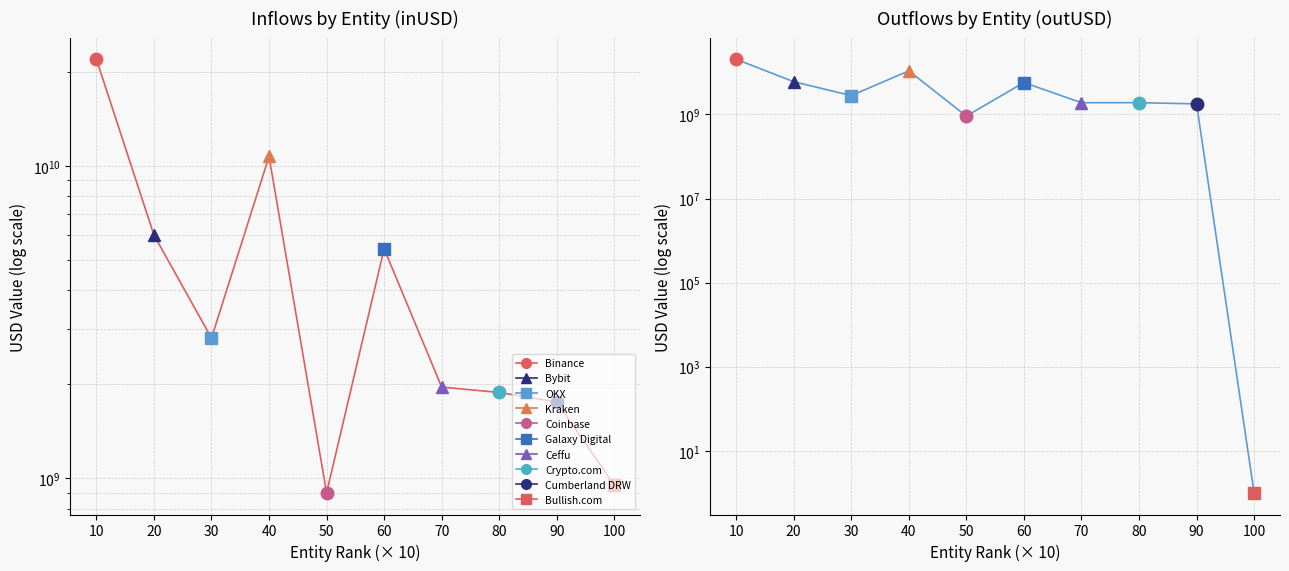

What is the sum of the outUSD trend values at 50 and 100?

916523073.0